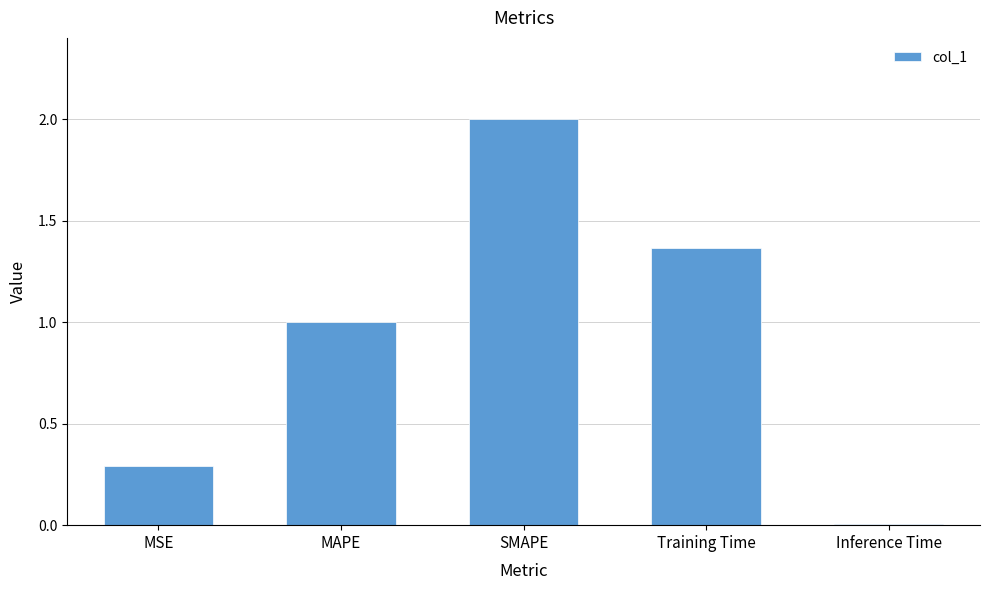

What is the greatest value displayed?

2.0